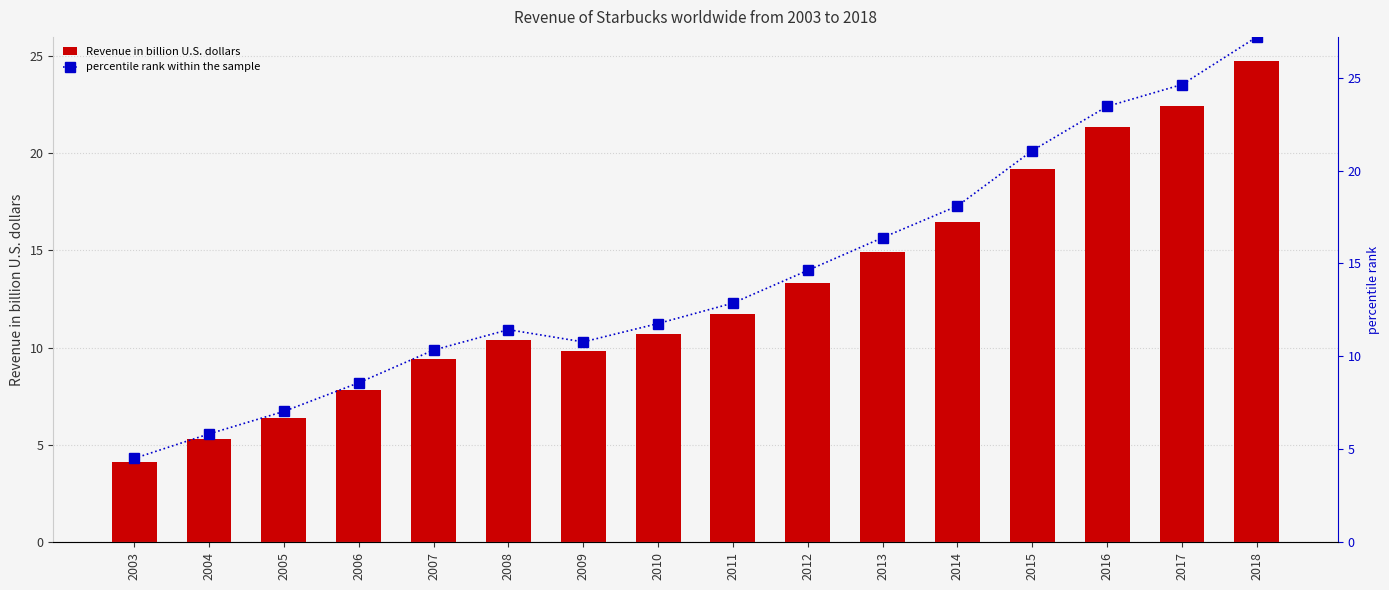

At which label does Revenue in billion U.S. dollars first exceed 11?

2011